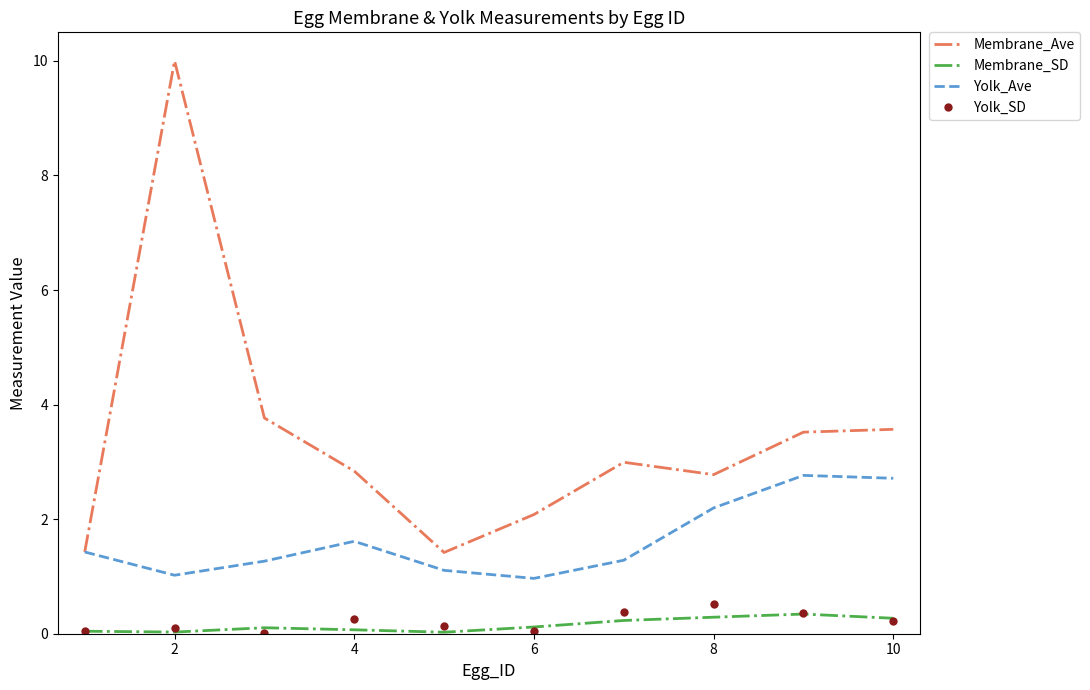

What is the maximum value for Yolk_Ave?

2.8